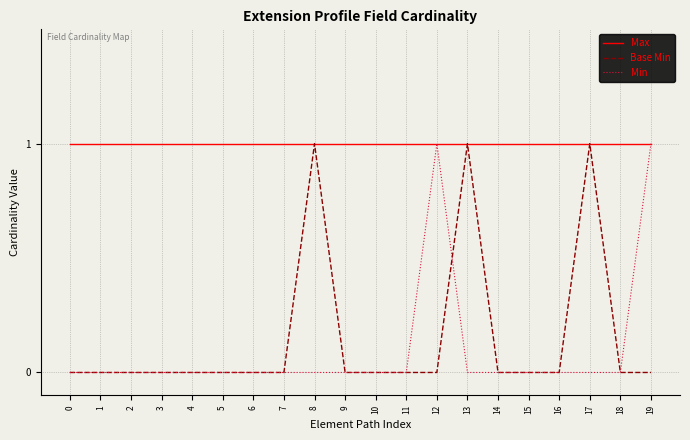

Which series changed the most between 12 and 14?

Min